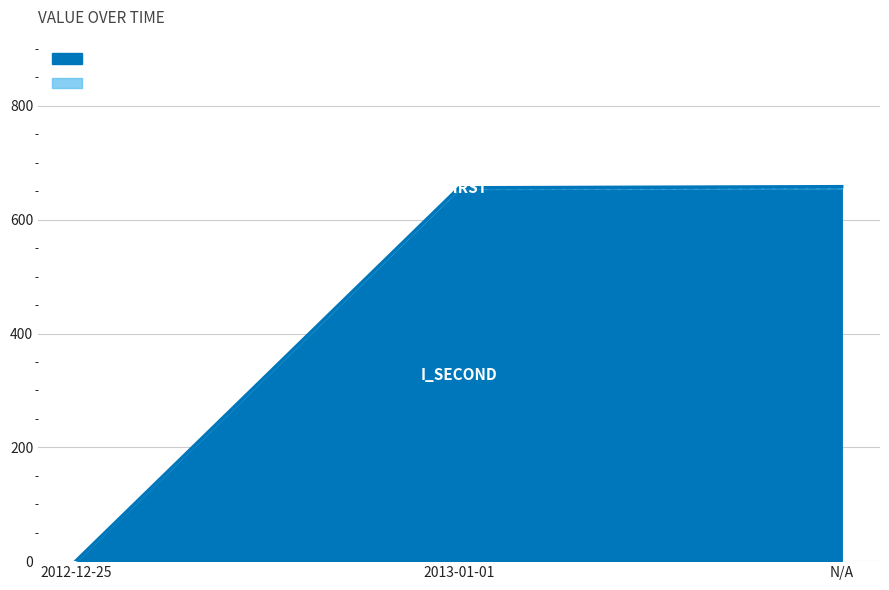

Reading left to right, transcribe all the data shown in this chart.

2012-12-25=0	2013-01-01=654	N/A=655